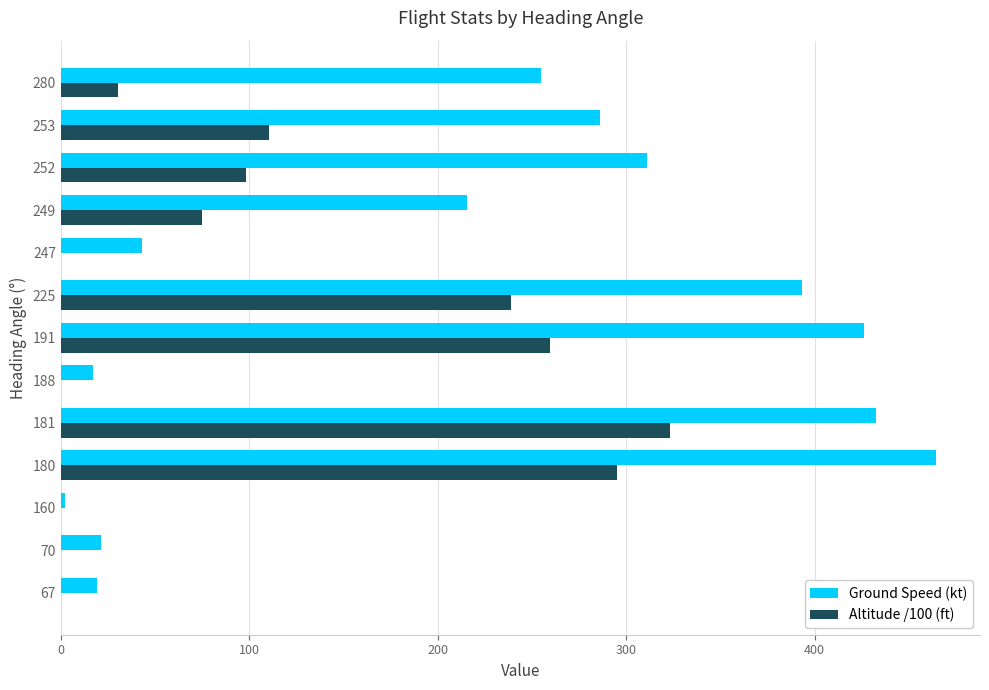

Where is Ground Speed (kt) nearest to the value 233?

249